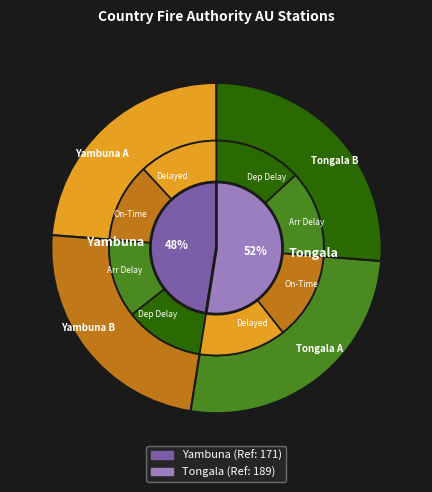

To the nearest percent, what portion does Yambuna represent?

48%